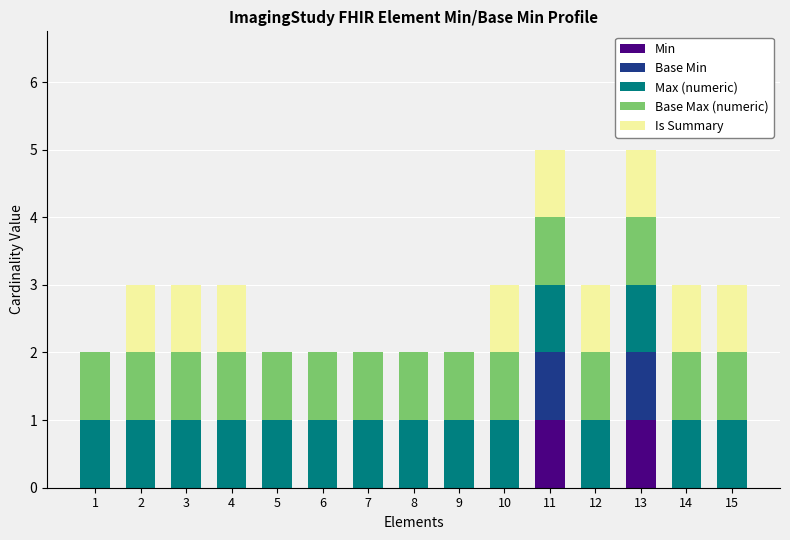

Are the bars horizontal?

No